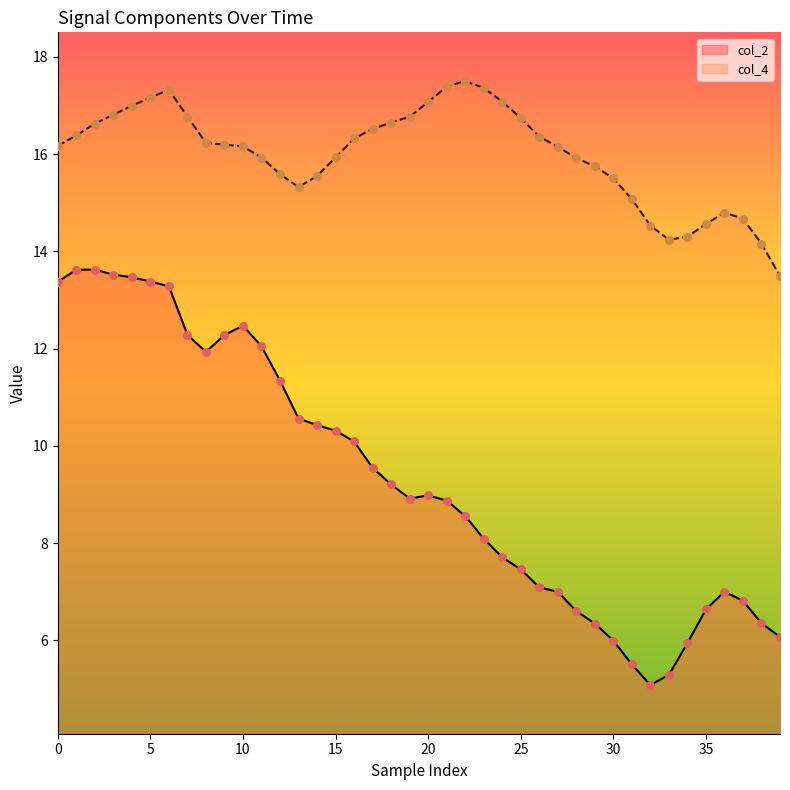

Which series has the largest range (max minus min)?

col_2